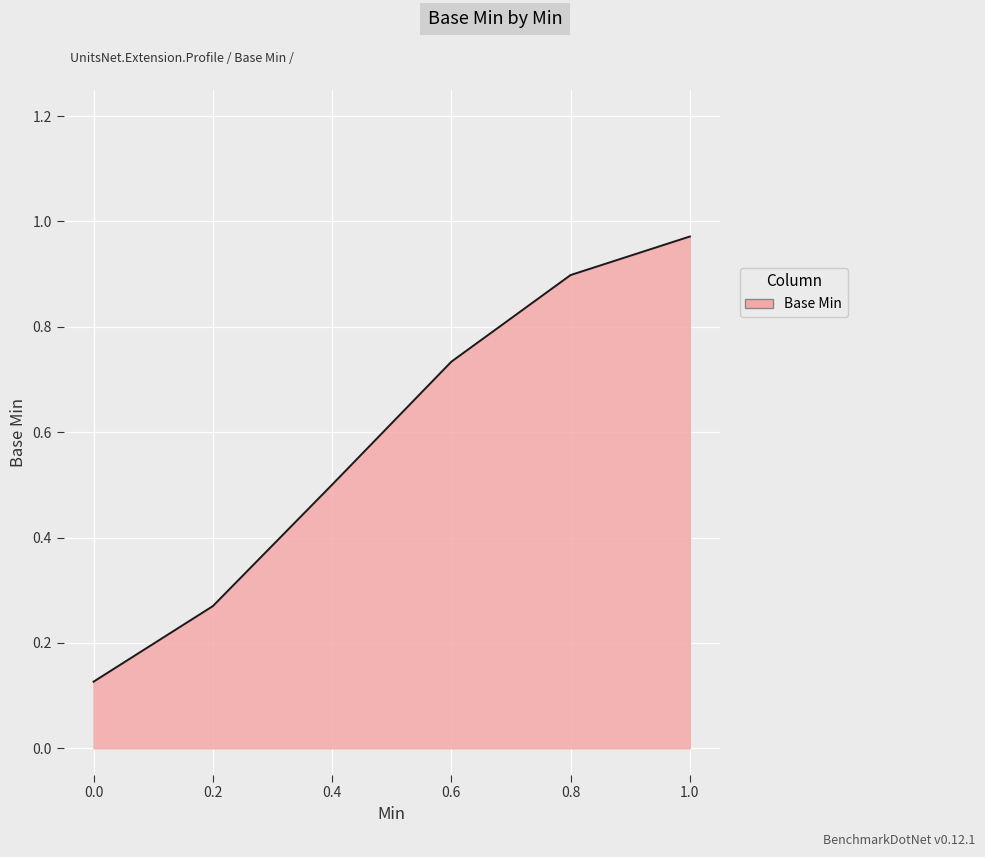

The chart shows a value of 0.5 at 0.4. True or false?

True